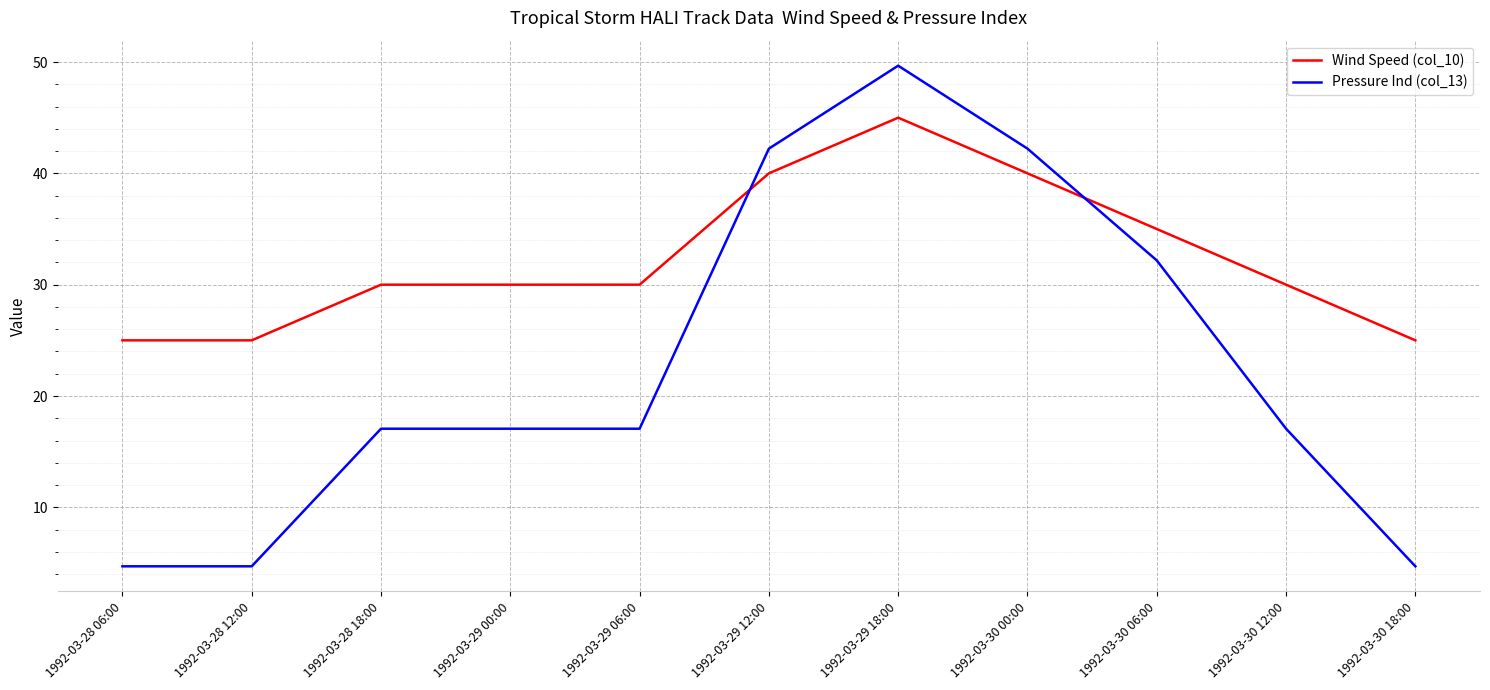

At which category is the sum across all series the highest?

1992-03-29 18:00